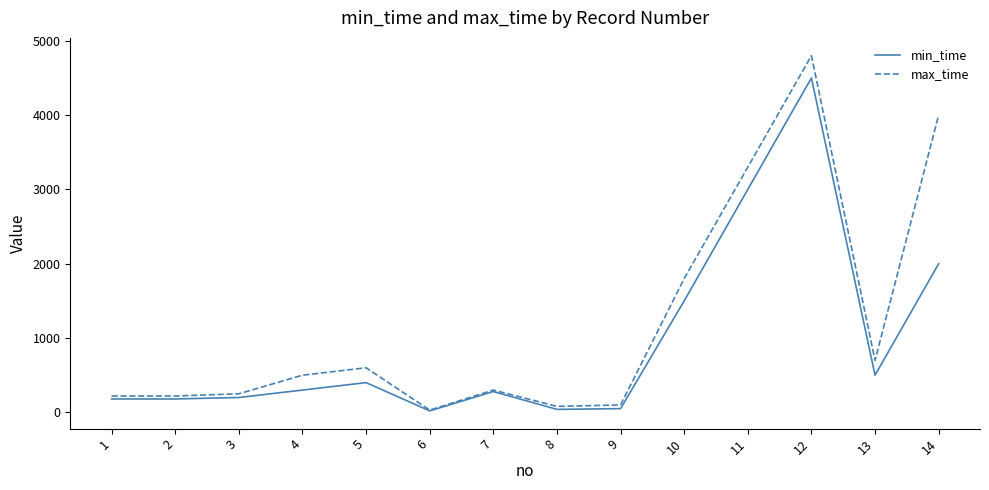

At which category is the sum across all series the highest?

12